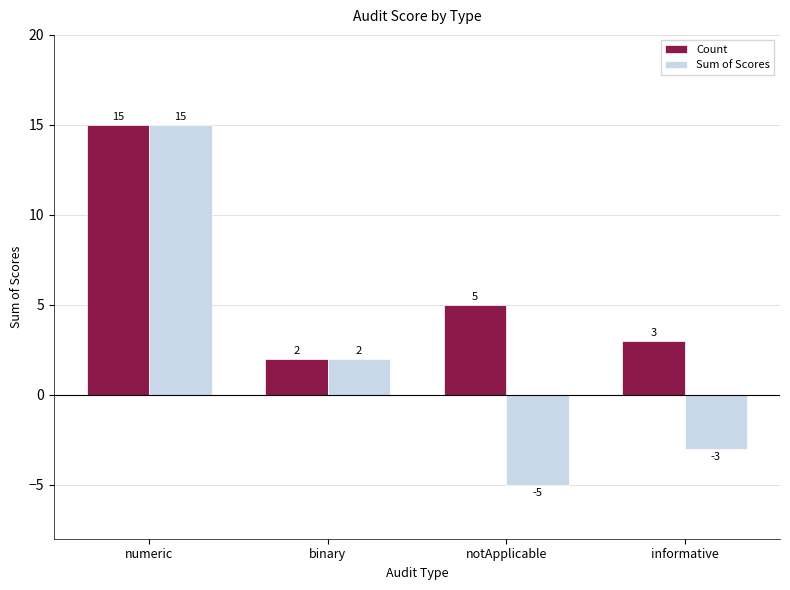

List the labels in order of Count value, largest first.

numeric, notApplicable, informative, binary